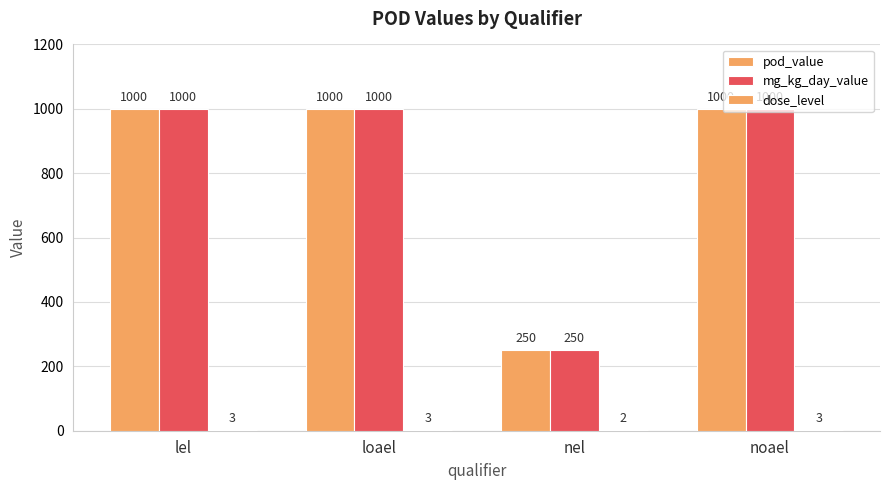

What is the difference between the maximum and minimum values in the dose_level series?

1